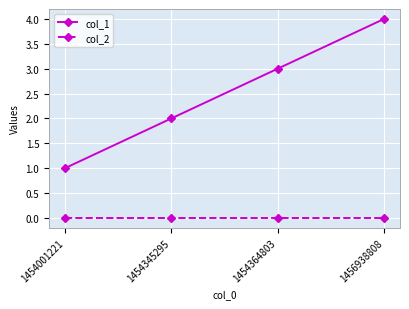

True or false: col_1 has a value of 2 at 1454001221.

False